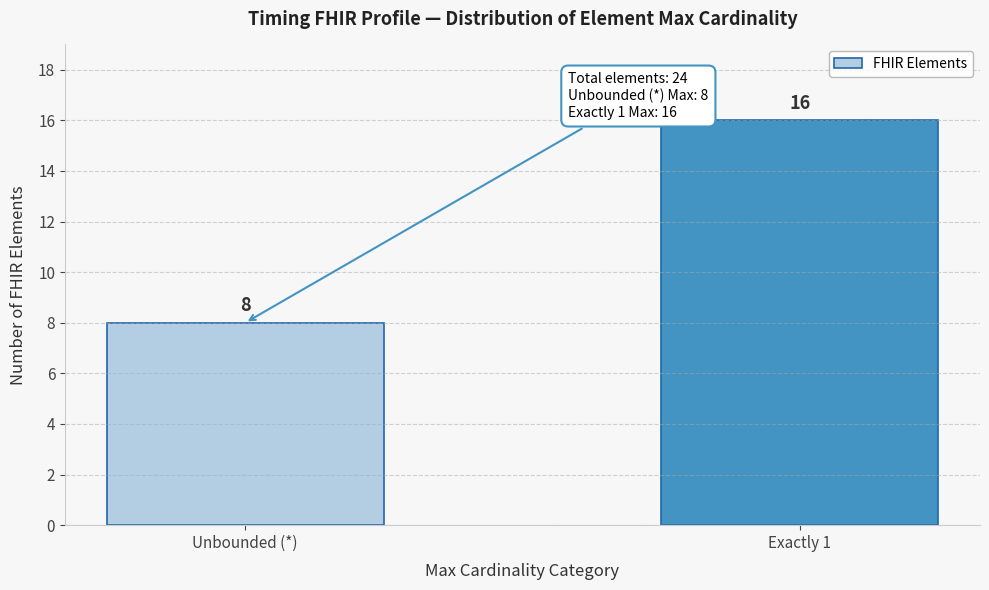

Reading left to right, transcribe all the data shown in this chart.

8	16